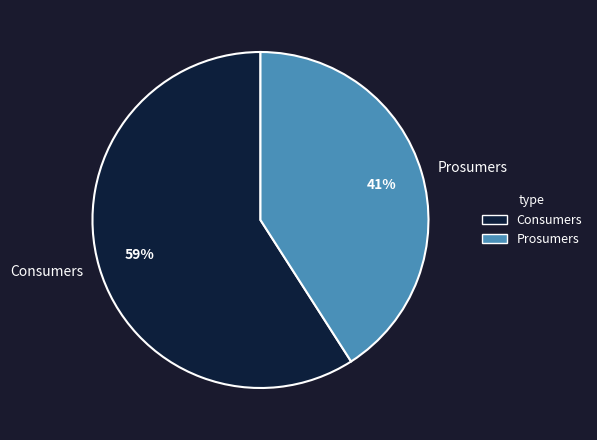

How many slices are in this pie chart?

2